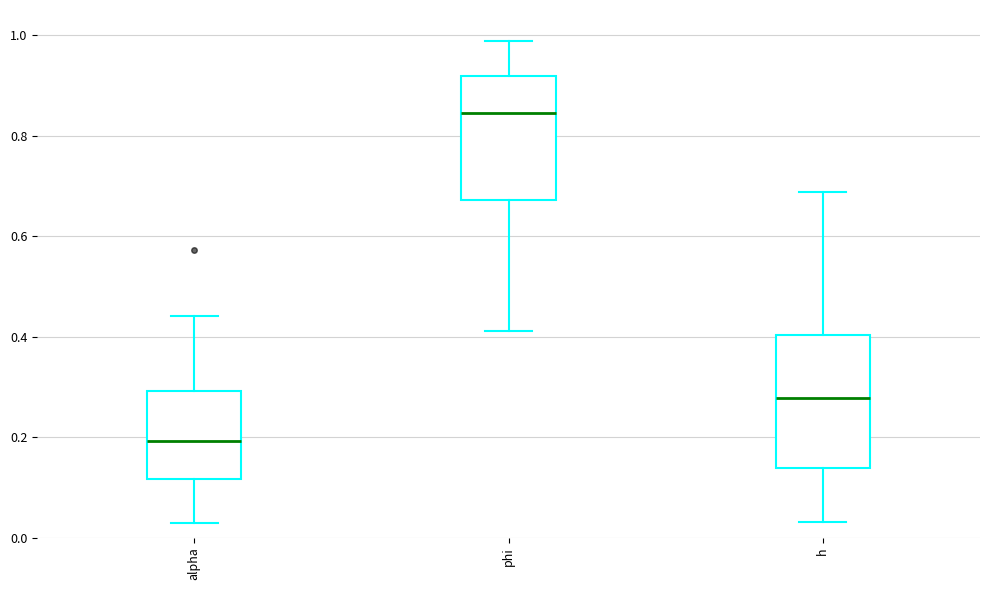

Reading left to right, read every box against the y-axis: the position of its median line, the range the box covers, and the ends of its whiskers. The values are not printed on the chart, so give them approximately, as read against the axis.

alpha: median 0.20, box 0.12 to 0.30, whiskers 0.02 to 0.44
phi: median 0.84, box 0.68 to 0.92, whiskers 0.42 to 0.98
h: median 0.28, box 0.14 to 0.40, whiskers 0.04 to 0.68